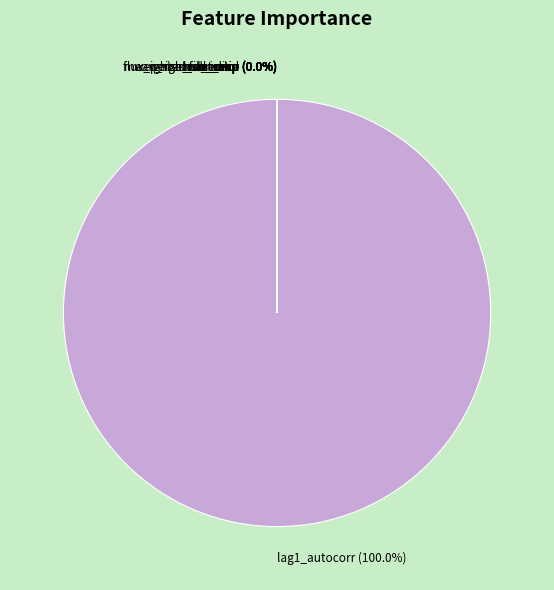

What percentage is the lag1_autocorr slice, to the nearest percent?

100%